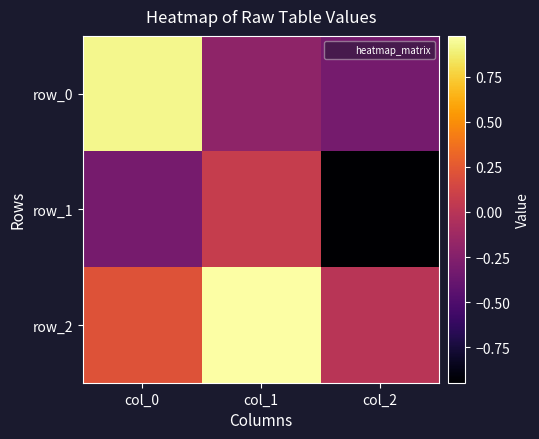

The row_0 series shows -0.1 at col_1. True or false?

False